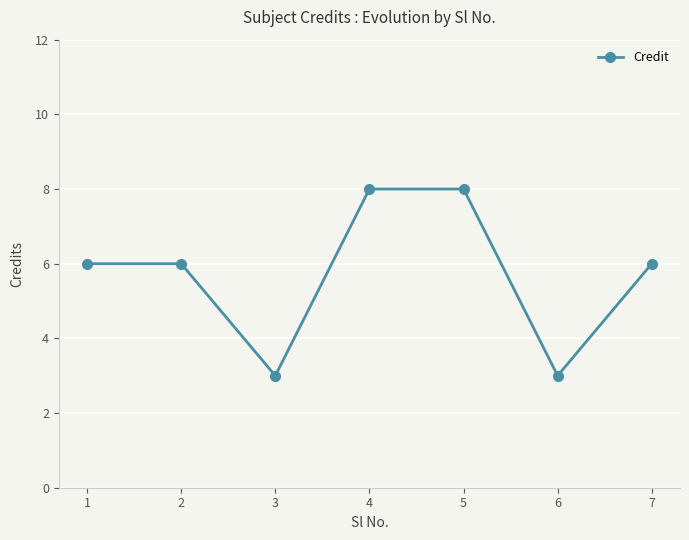

What is the difference between the values at 6 and 4?

5